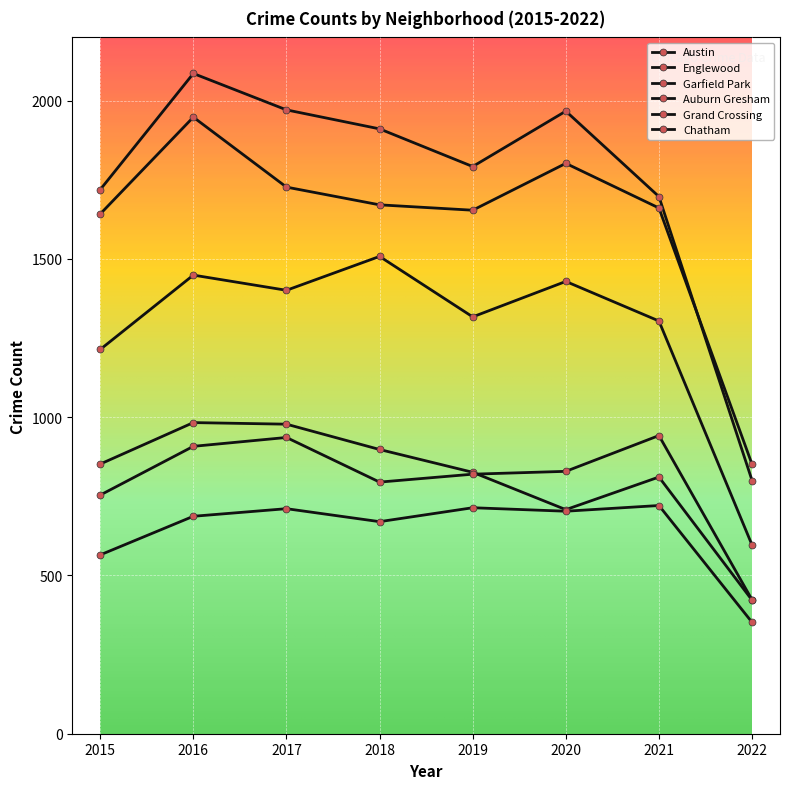

How many interior local peaks does the Auburn Gresham series have?

2